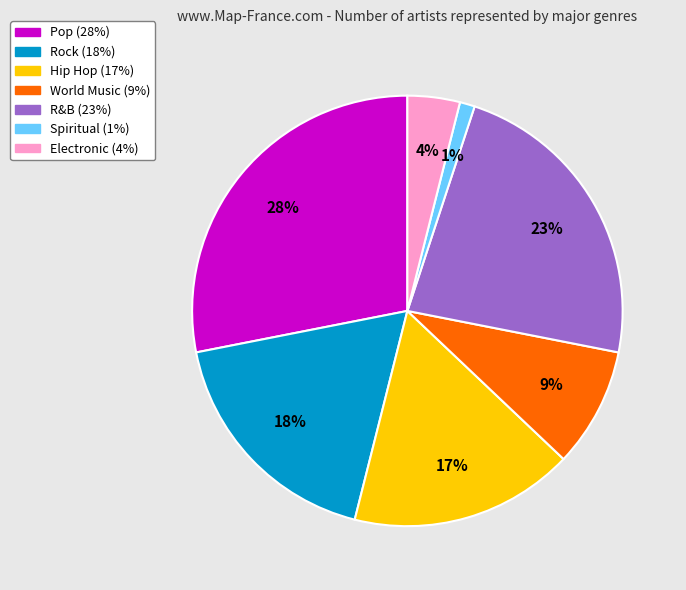

The Hip Hop slice represents 17% of the pie. True or false?

True